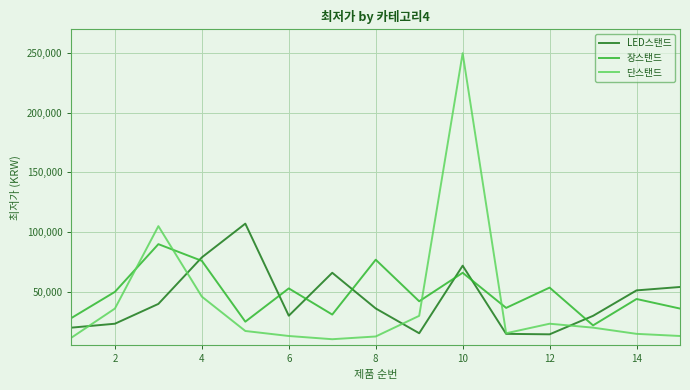

What are all the series names shown in the legend?

LED스탠드, 장스탠드, 단스탠드